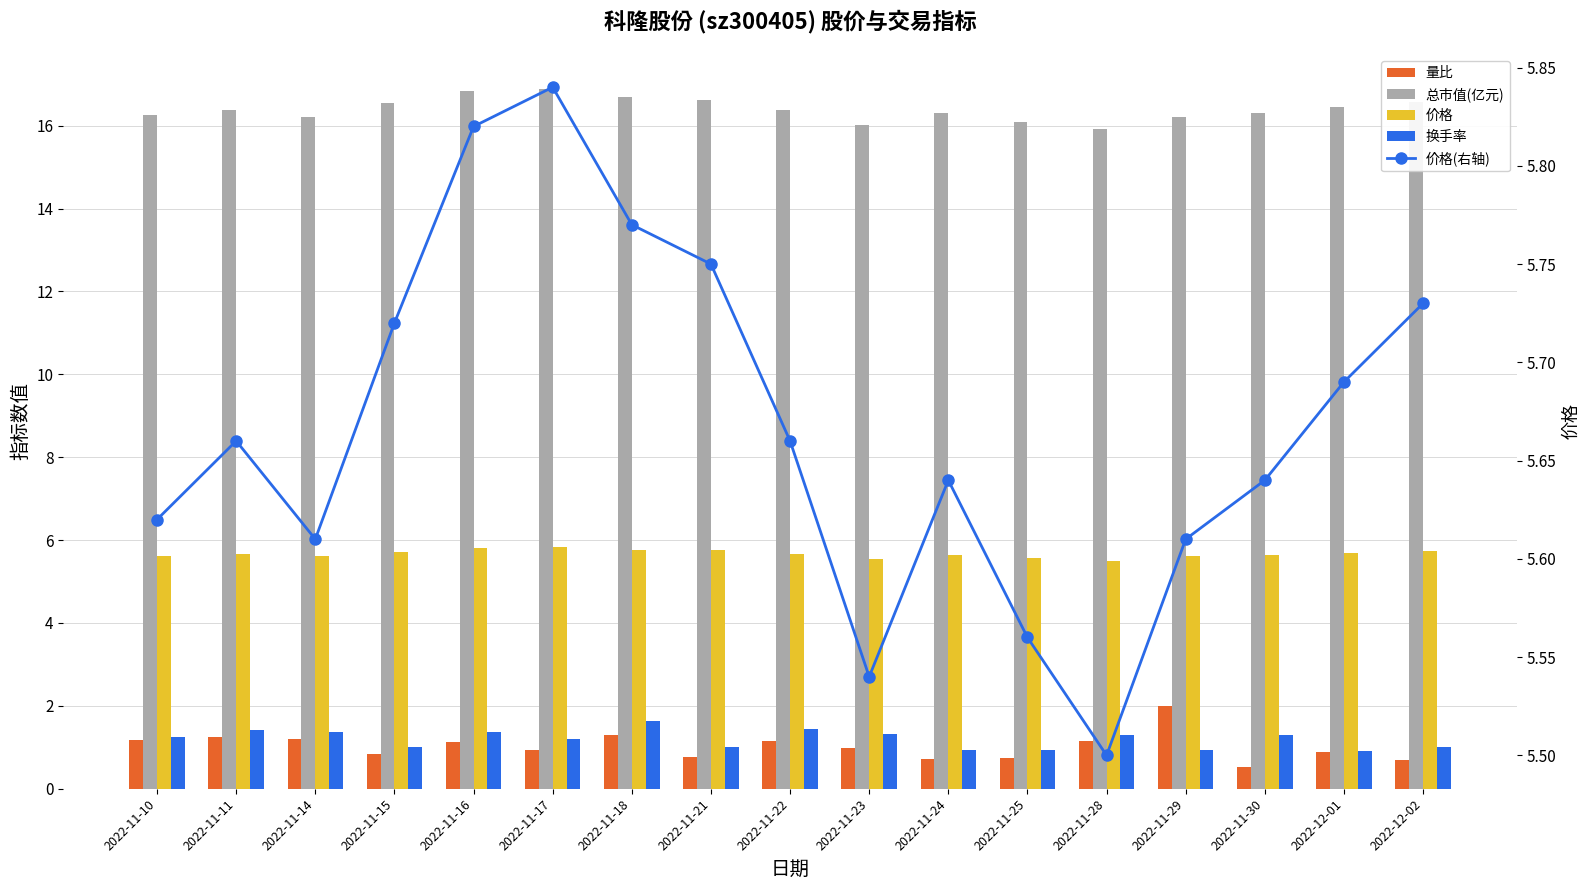

Between 2022-11-15 and 2022-11-24, which series saw the biggest shift?

总市值(亿元)